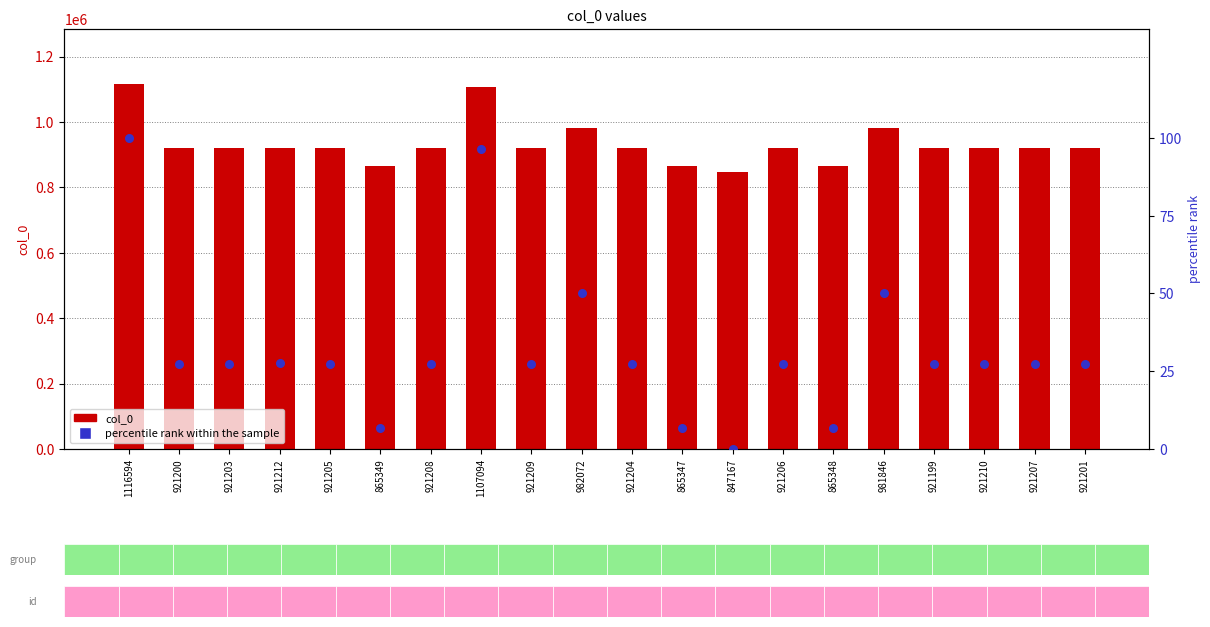

Which series has the widest spread of Y values?

col_0